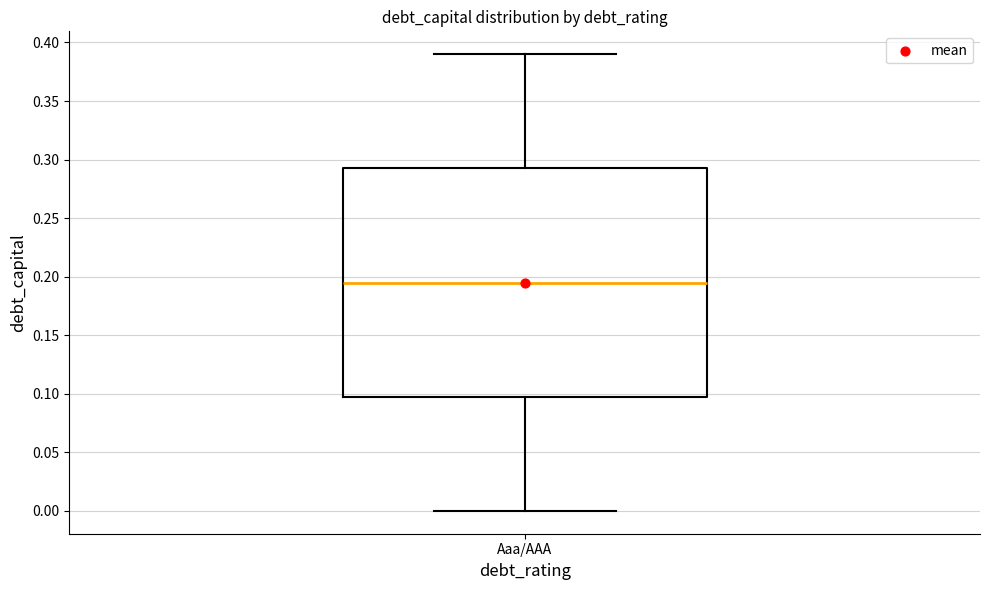

Where is the lower edge of the box for Aaa/AAA on the y-axis? The values are not printed on the chart, so give them approximately, as read against the axis.

0.100